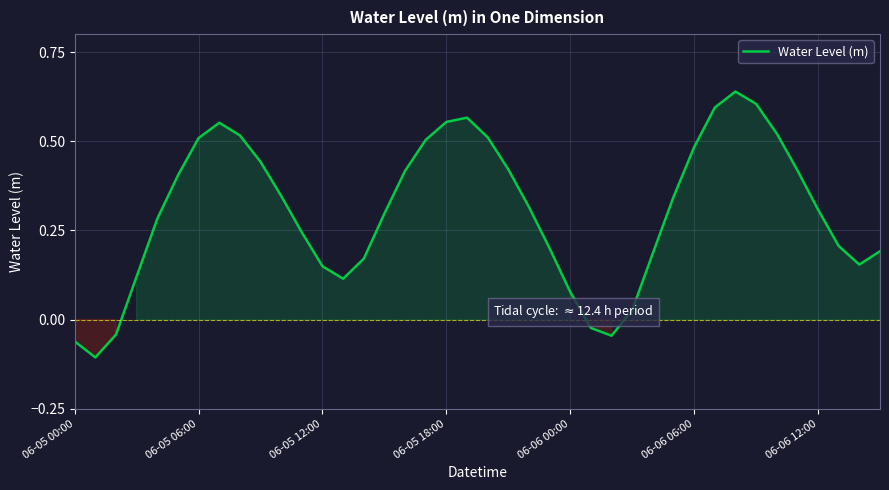

How many lines are shown in the chart?

1